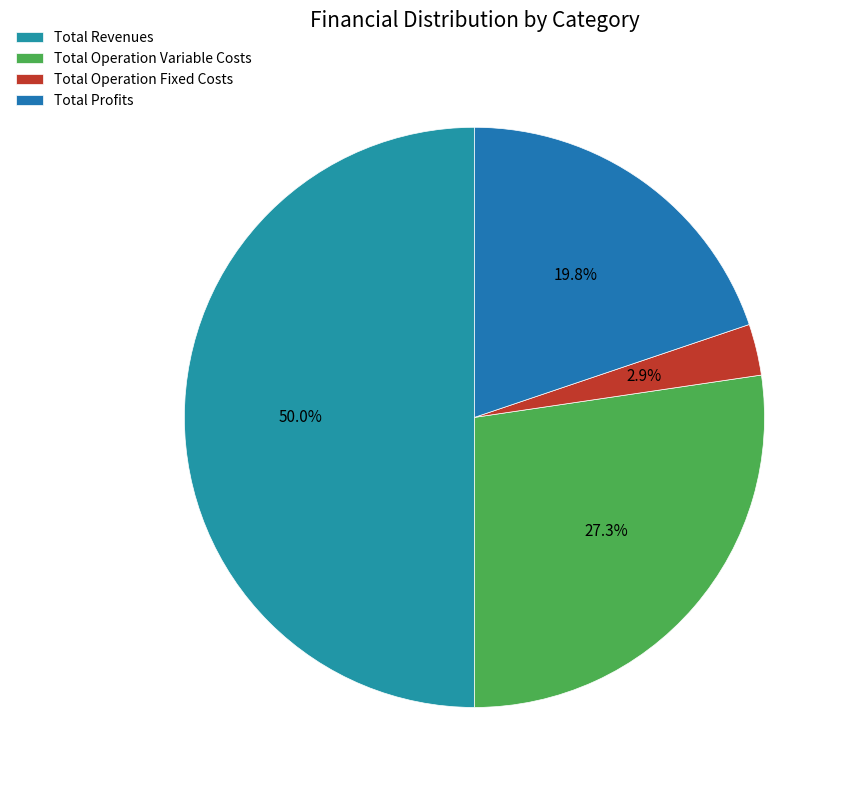

How many segments does this pie chart have?

4